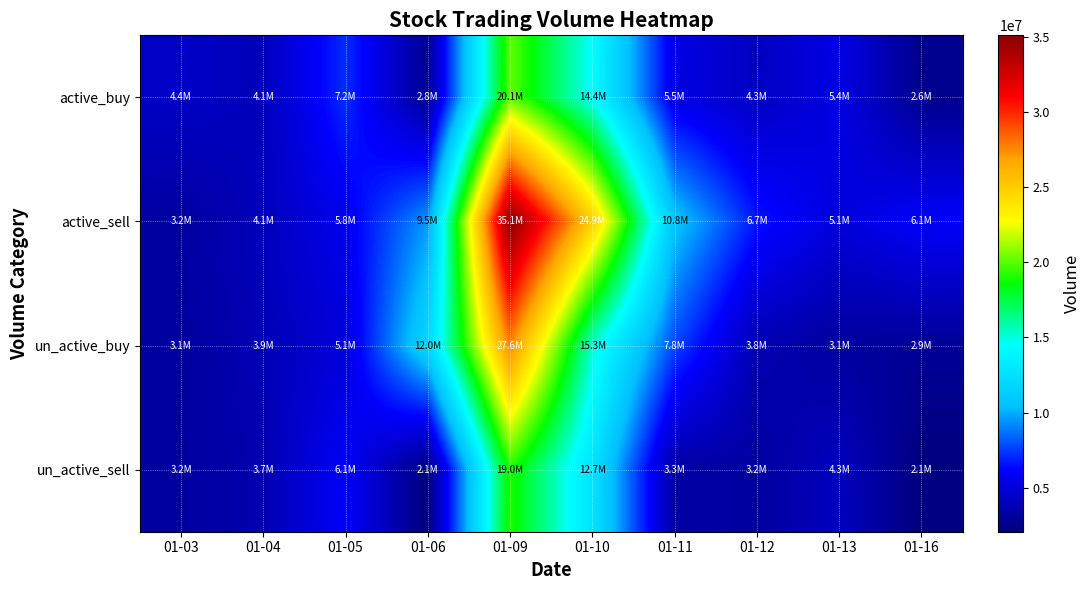

Reading left to right, what are all the values shown in this chart?

active_buy: 01-03=4445653	01-04=4052414	01-05=7234765	01-06=2787900	01-09=20093019	01-10=14425831	01-11=5460538	01-12=4283800	01-13=5446586	01-16=2608638
active_sell: 01-03=3217450	01-04=4133054	01-05=5758731	01-06=9542525	01-09=35090373	01-10=24930636	01-11=10803112	01-12=6700038	01-13=5125548	01-16=6133442
un_active_buy: 01-03=3114544	01-04=3922004	01-05=5082012	01-06=11993660	01-09=27625230	01-10=15252683	01-11=7775972	01-12=3813900	01-13=3118474	01-16=2912675
un_active_sell: 01-03=3192547	01-04=3719174	01-05=6135654	01-06=2121853	01-09=19024544	01-10=12739328	01-11=3322662	01-12=3210763	01-13=4253832	01-16=2081135